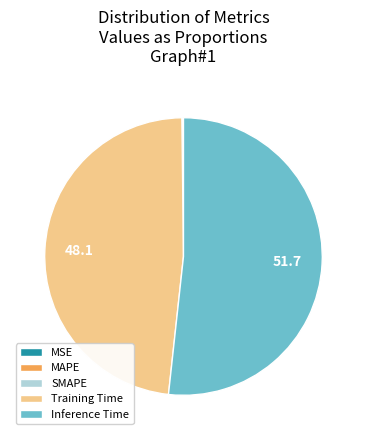

What is the largest slice in the pie chart?

Inference Time